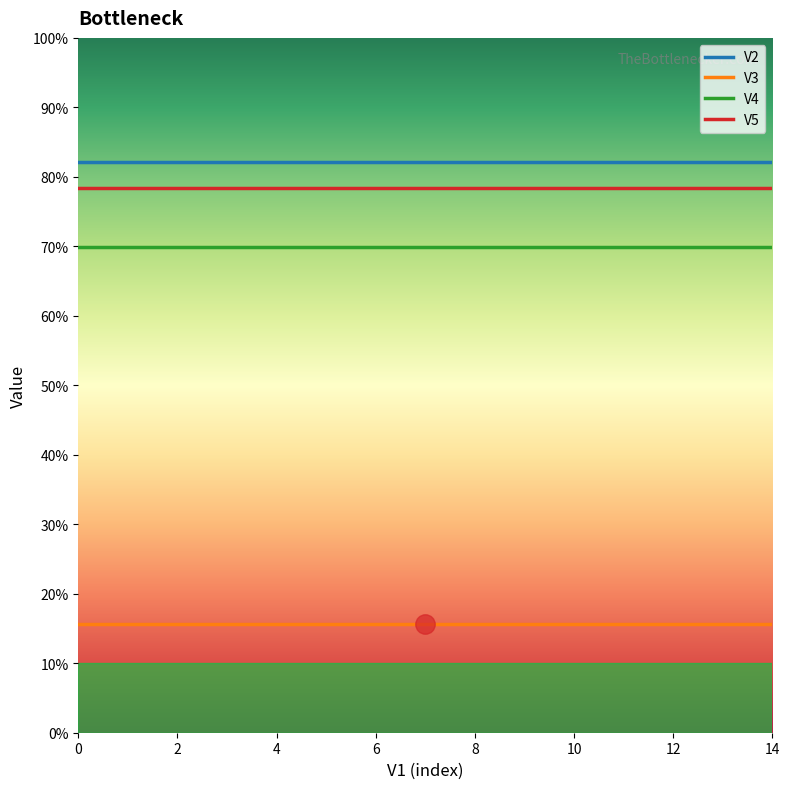

Is this an area chart (filled region under the line)?

No